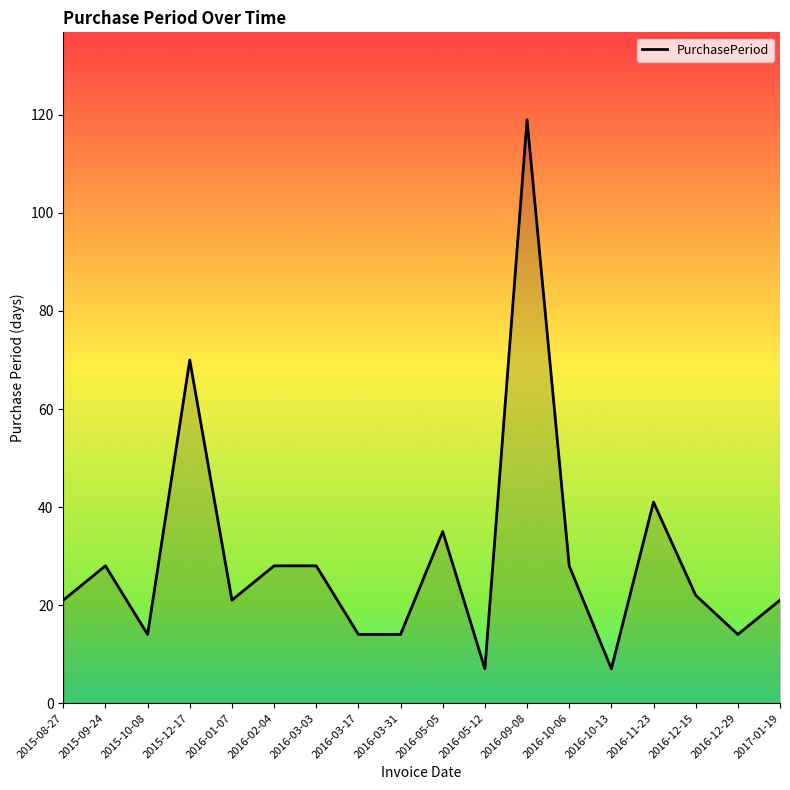

True or false: the data has more than 0 interior local peaks.

True